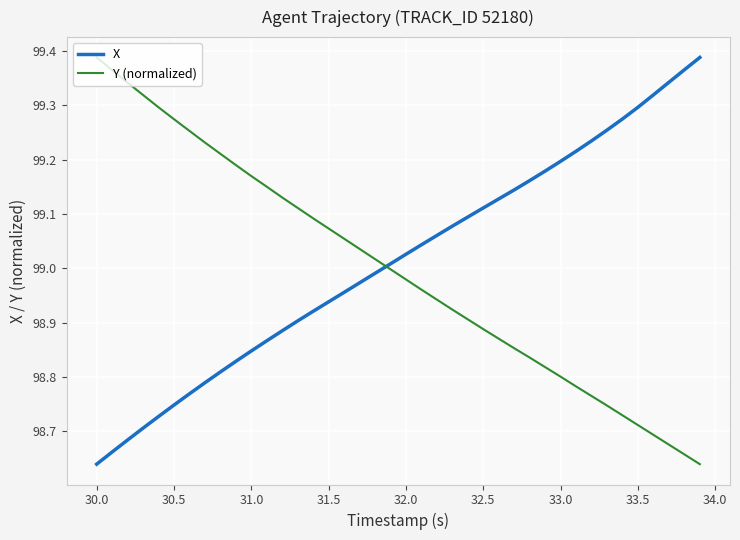

How many intersections are there between Y (normalized) and X?

1